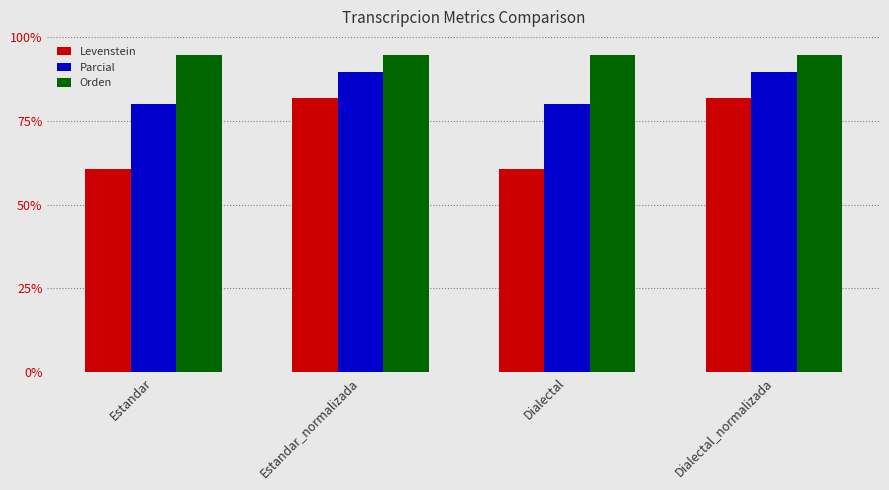

Between Estandar_normalizada and Dialectal, which series saw the biggest shift?

Levenstein